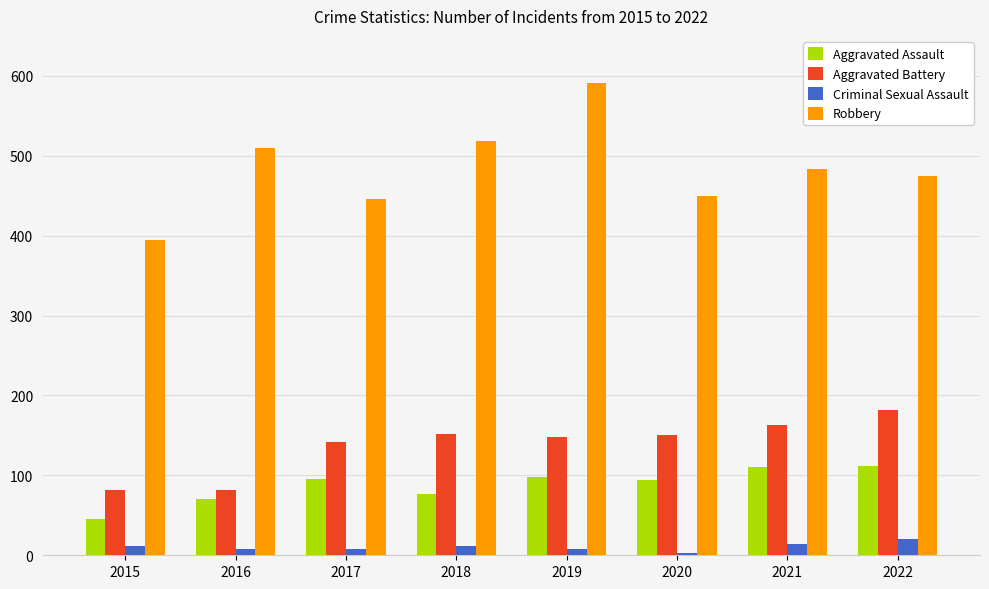

What is the sum of all Robbery values?

3870